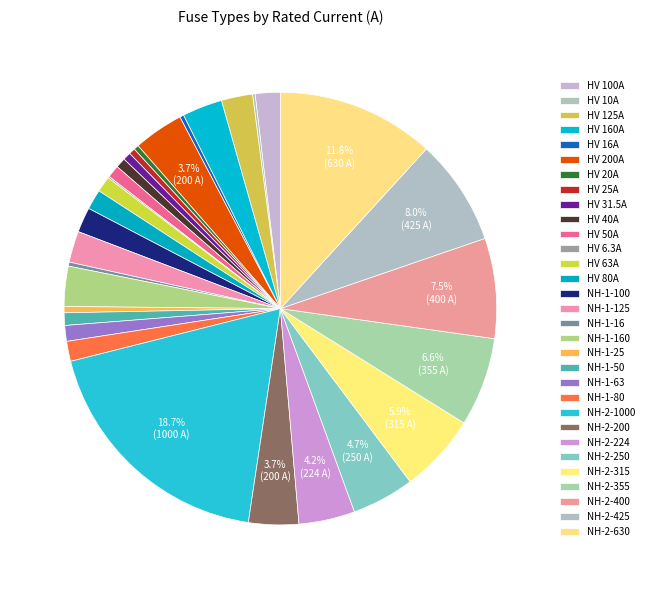

To the nearest percent, what percentage of the pie is NH-2-355?

7%